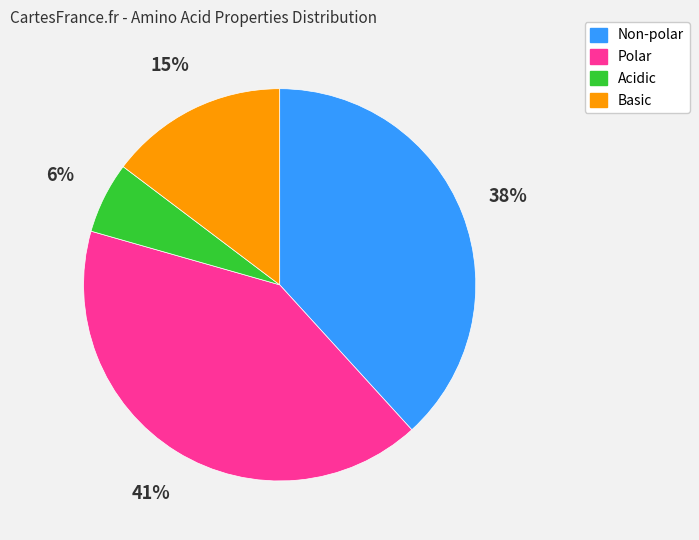

Rank the categories by value from lowest to highest.

Acidic, Basic, Non-polar, Polar